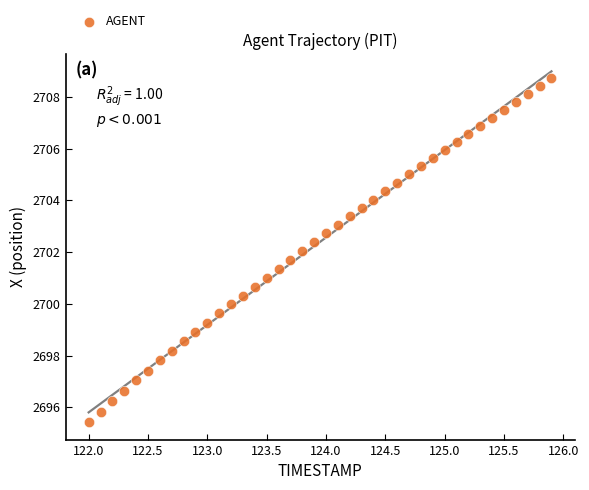

What is the range of Y values (max minus min)?

13.3